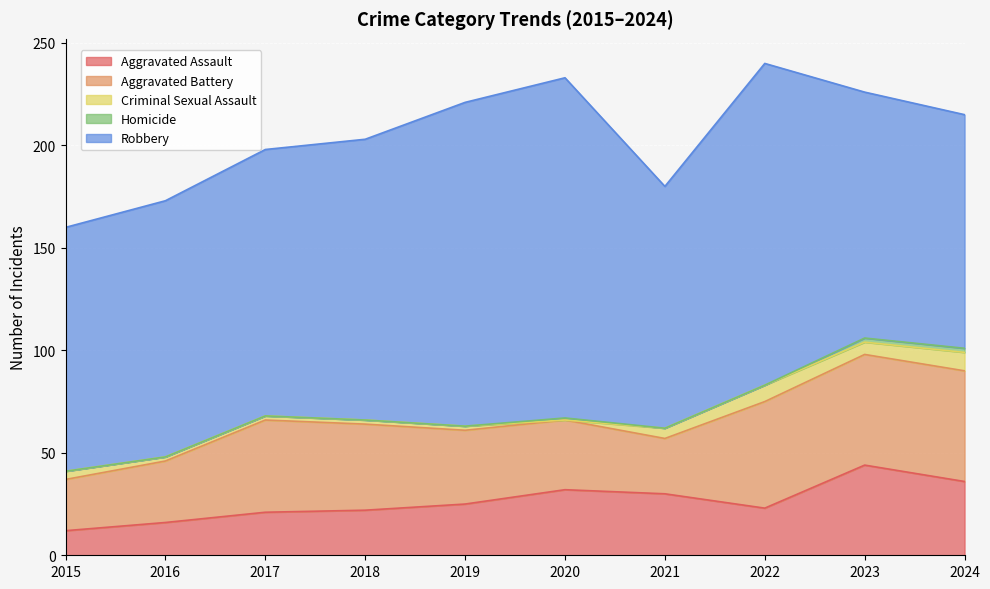

Is the value of Robbery at 2022 greater than the value of Homicide at 2020?

Yes